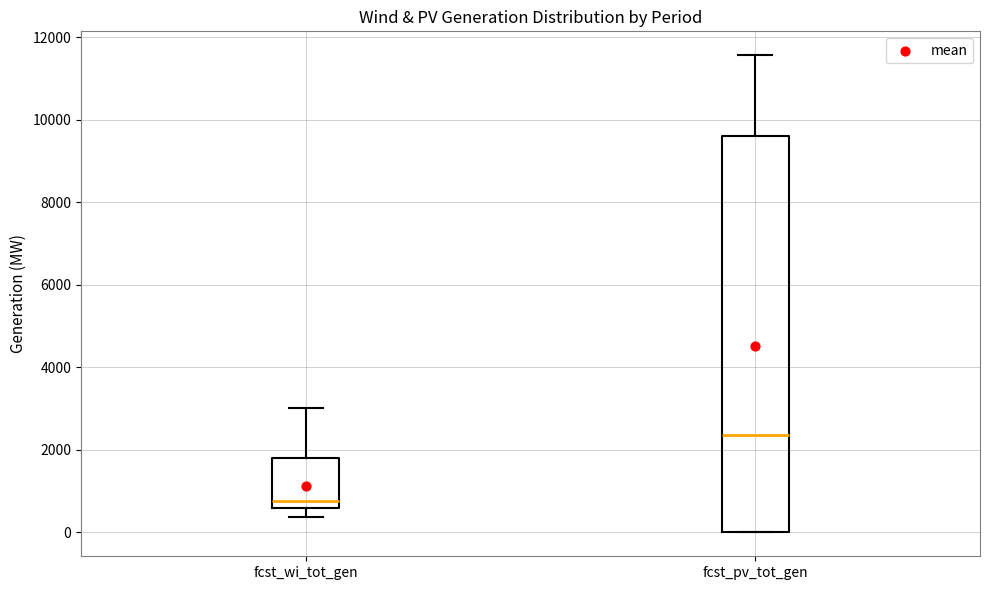

Reading left to right, transcribe this box plot: for each box, give where its median line is, the range the box spans, and where its two whiskers end, as read against the y-axis. The values are not printed on the chart, so give them approximately, as read against the axis.

fcst_wi_tot_gen: median 800, box 600 to 1800, whiskers 400 to 3000
fcst_pv_tot_gen: median 2400, box 0 to 9600, whiskers 0 to 11600